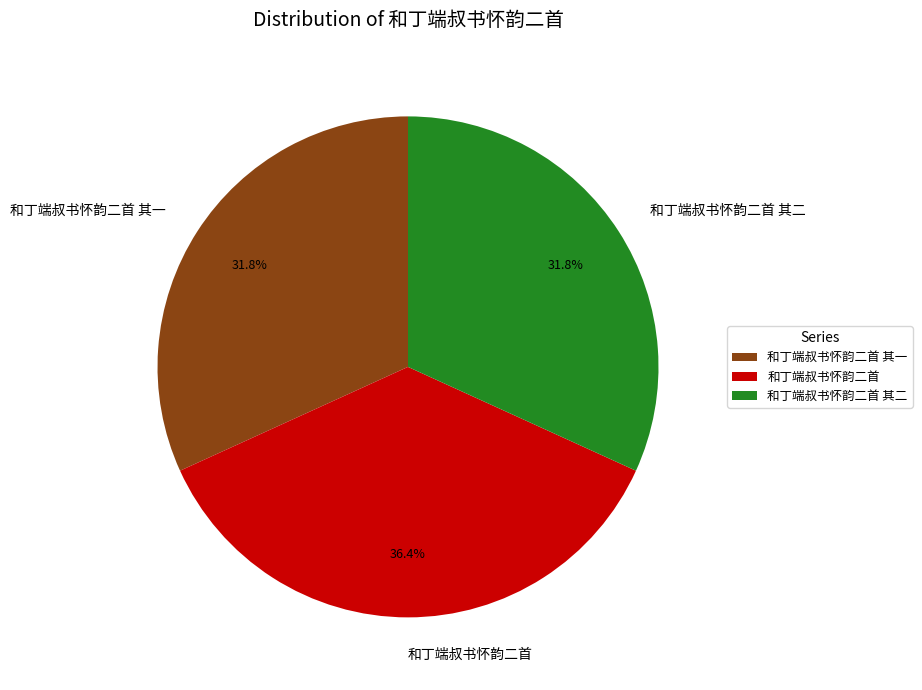

Is it true that 和丁端叔书怀韵二首 其一 is 32% of the pie?

True